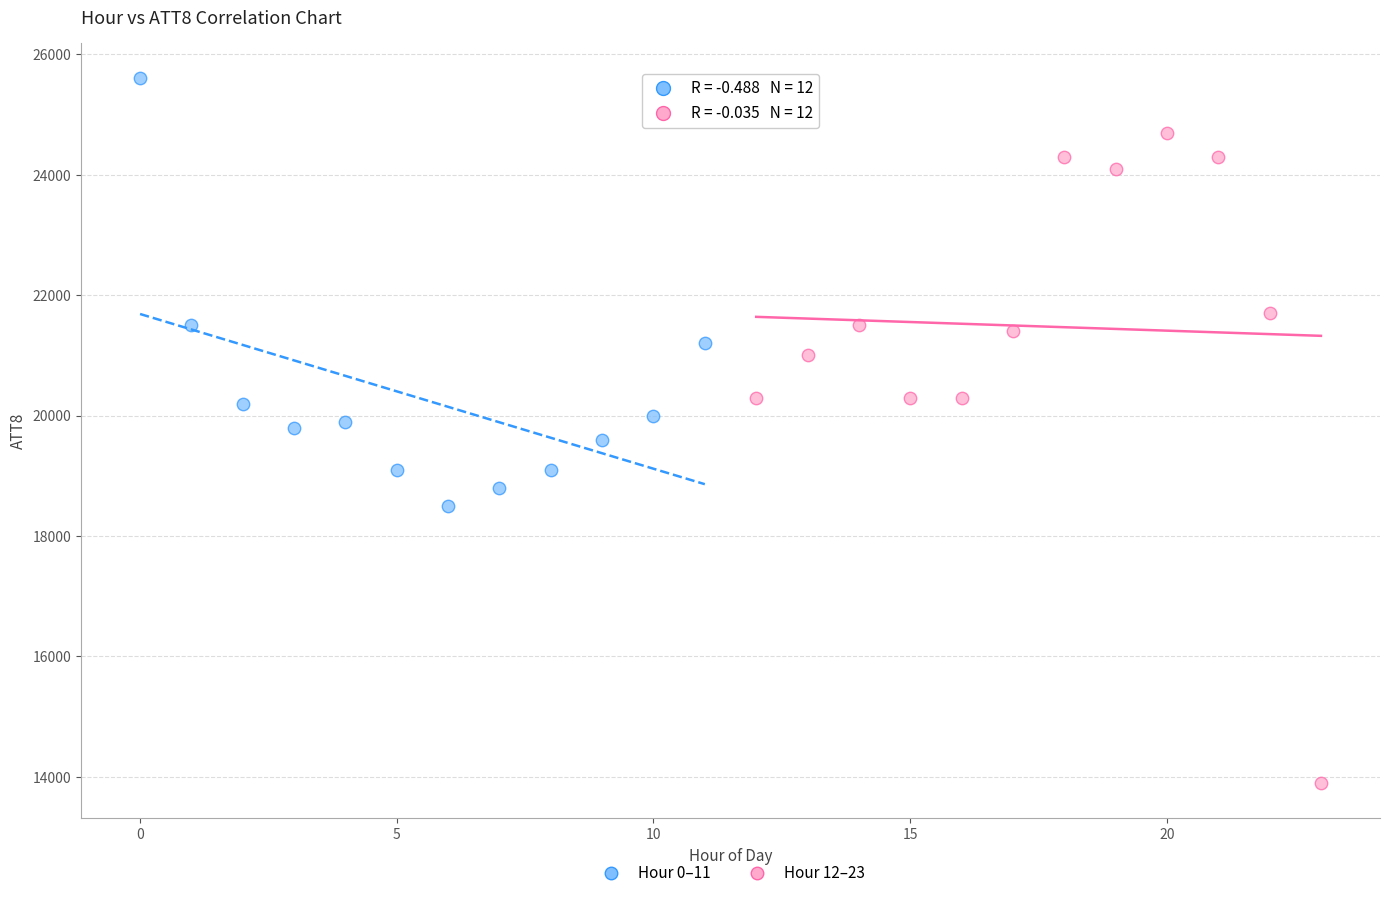

What are all the series names shown in the legend?

Hour 0–11, Hour 12–23